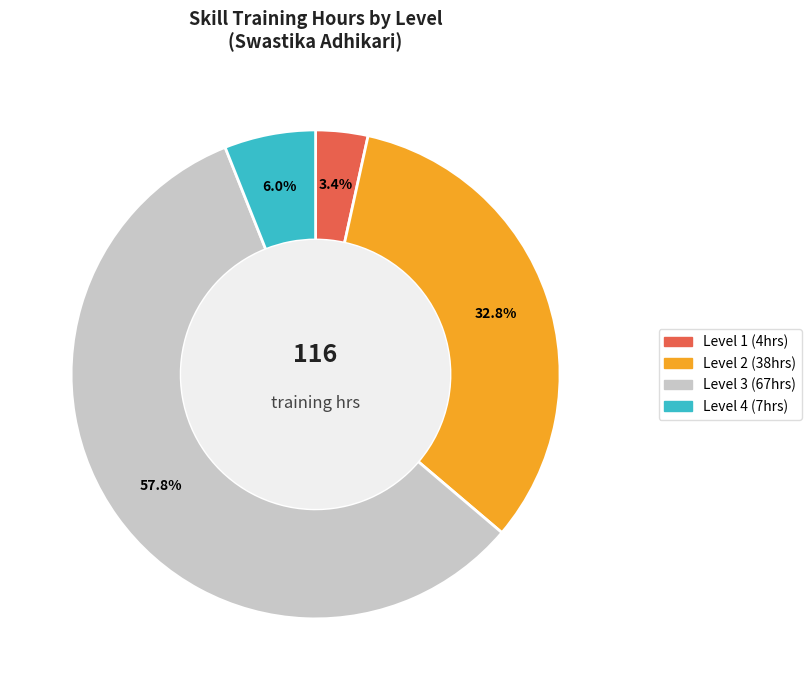

Count the number of slices in the pie.

4